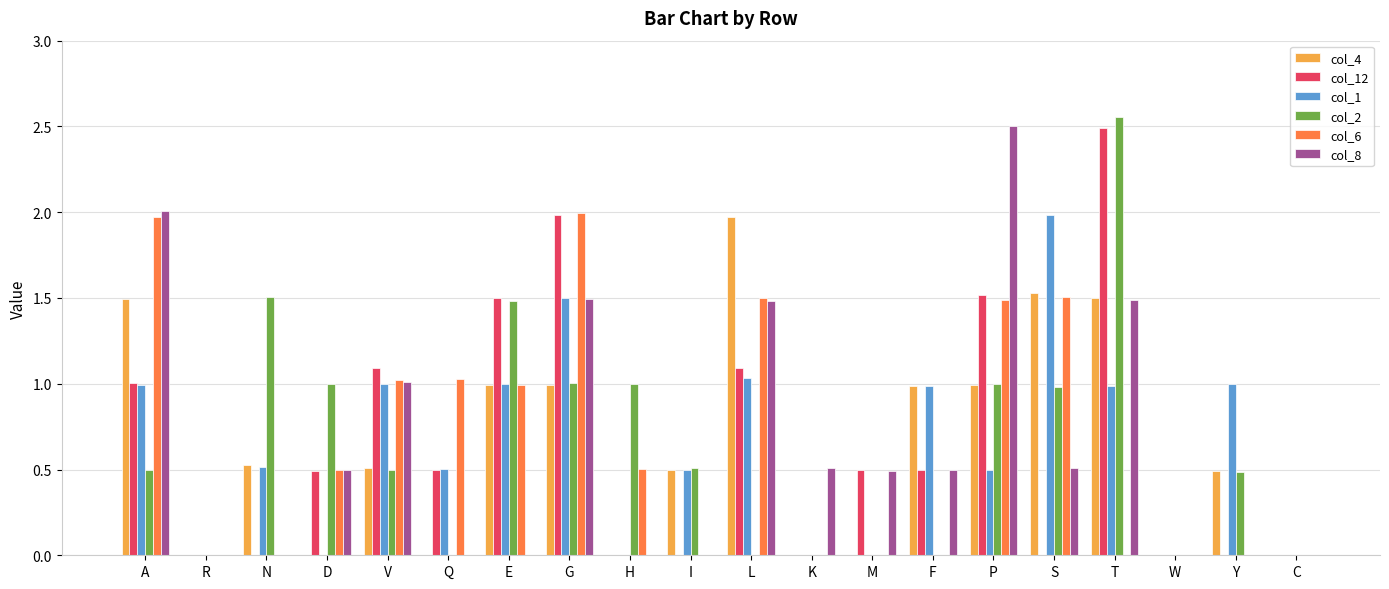

The col_12 series shows 3.9 at T. True or false?

False